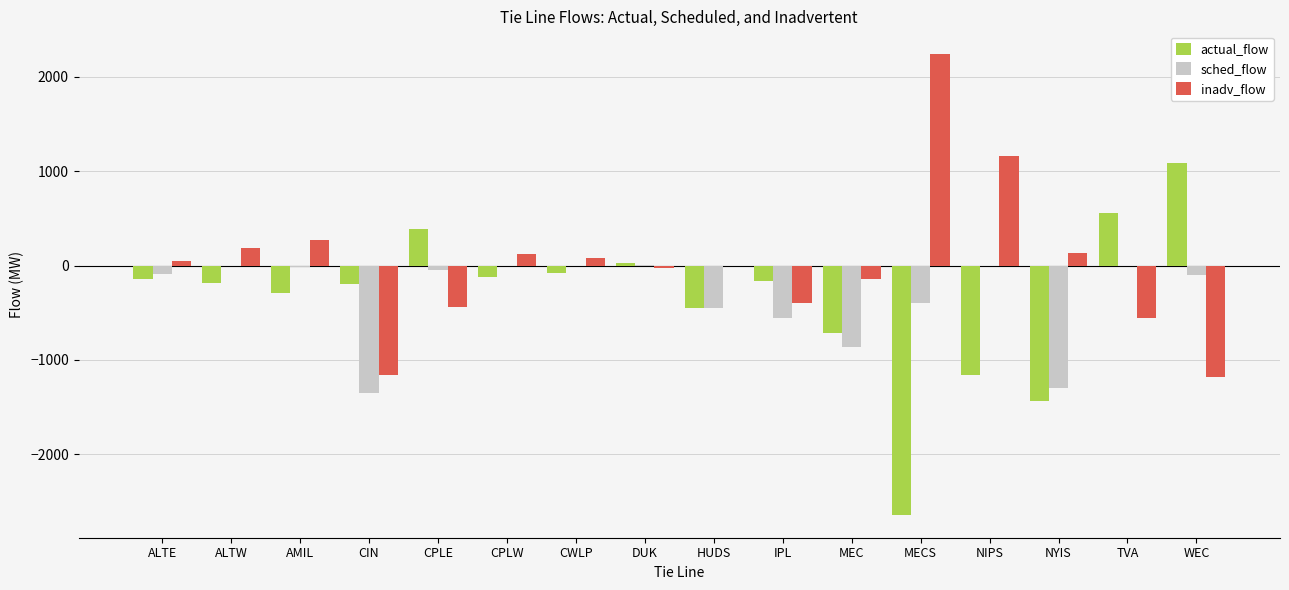

What is the sum of all sched_flow values?

-5132.7